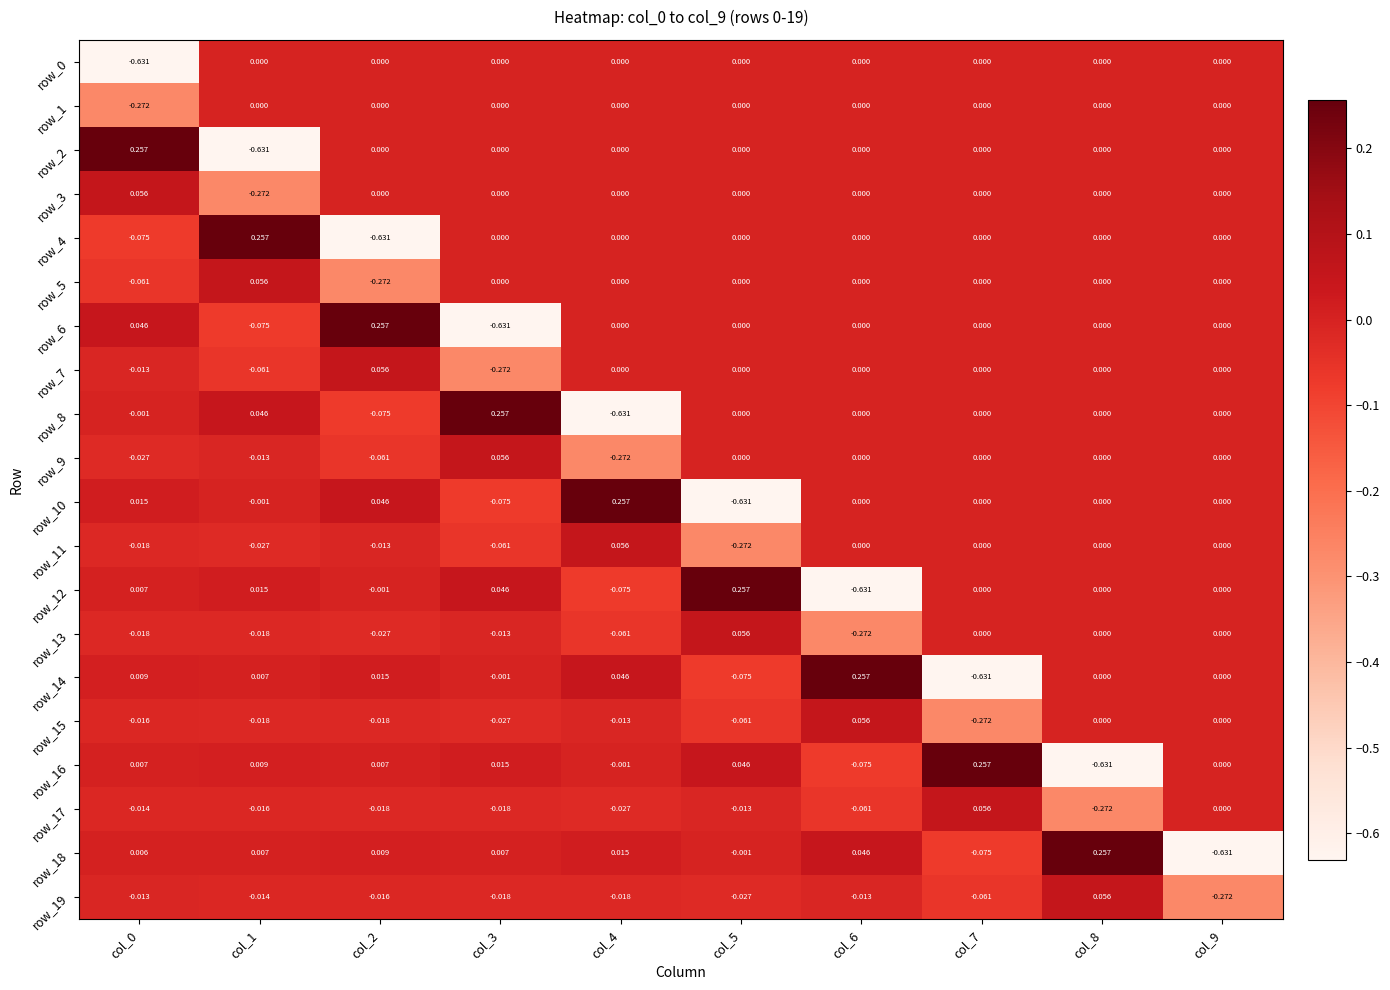

How many negative values does the row_18 series have?

3